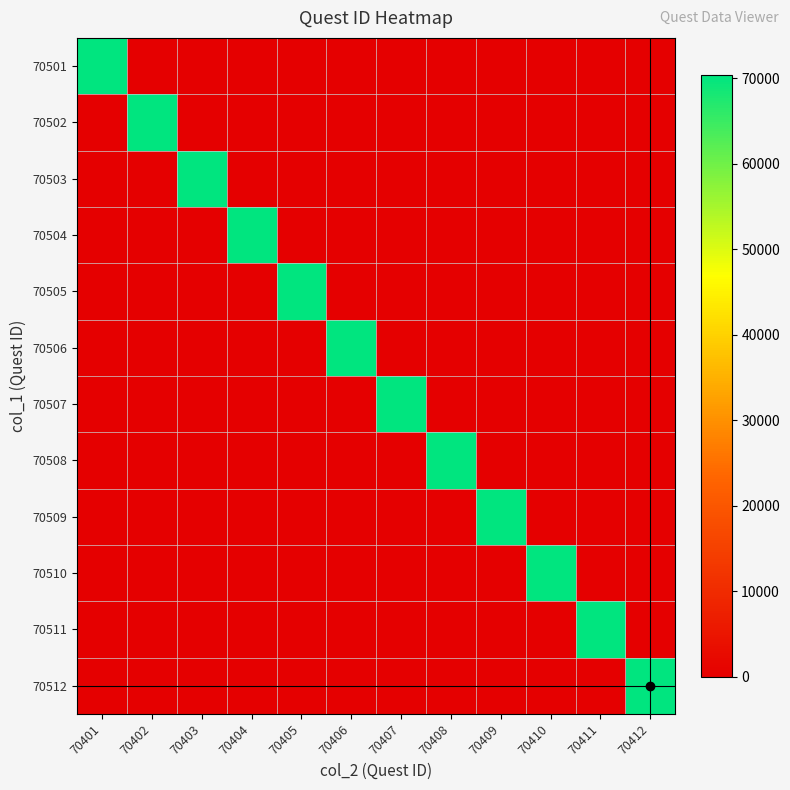

Count the number of categories in the chart.

12